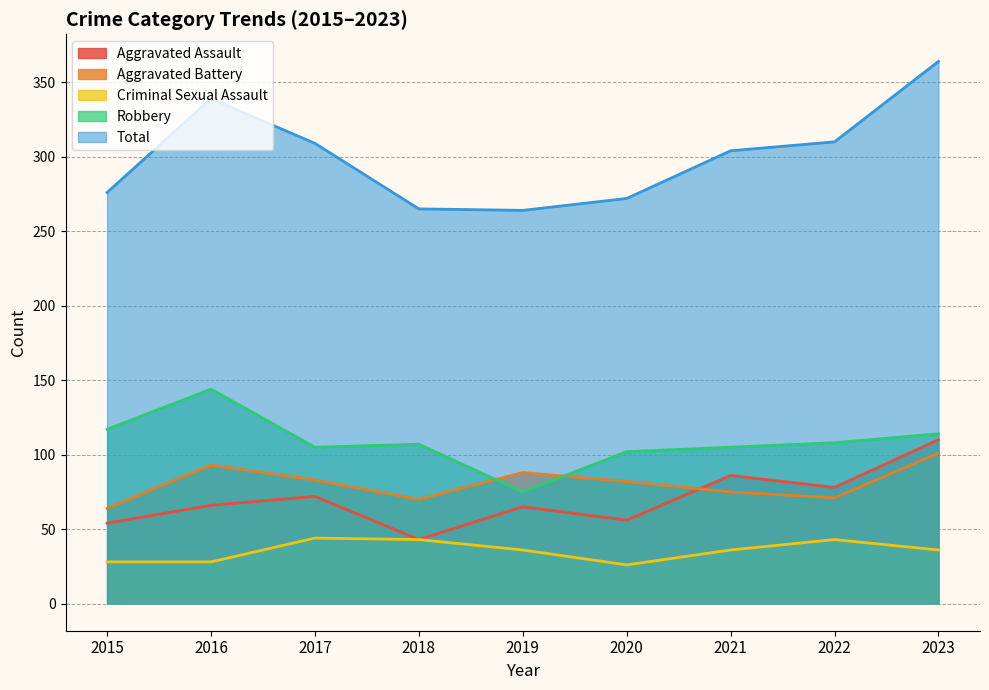

What is the difference between the maximum and minimum values in the Aggravated Assault series?

67